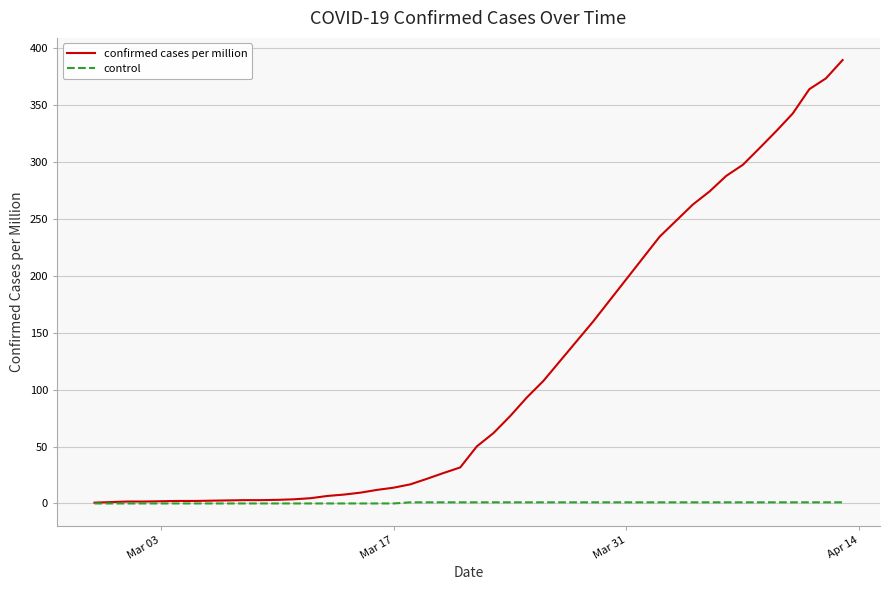

Which series has the largest range (max minus min)?

confirmed cases per million